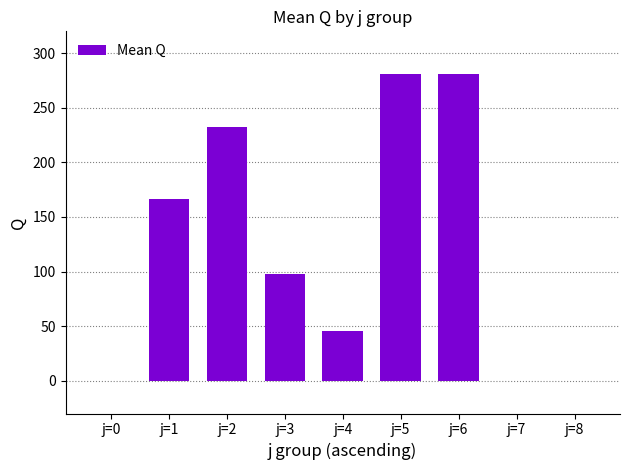

What is the maximum value shown in the chart?

280.6